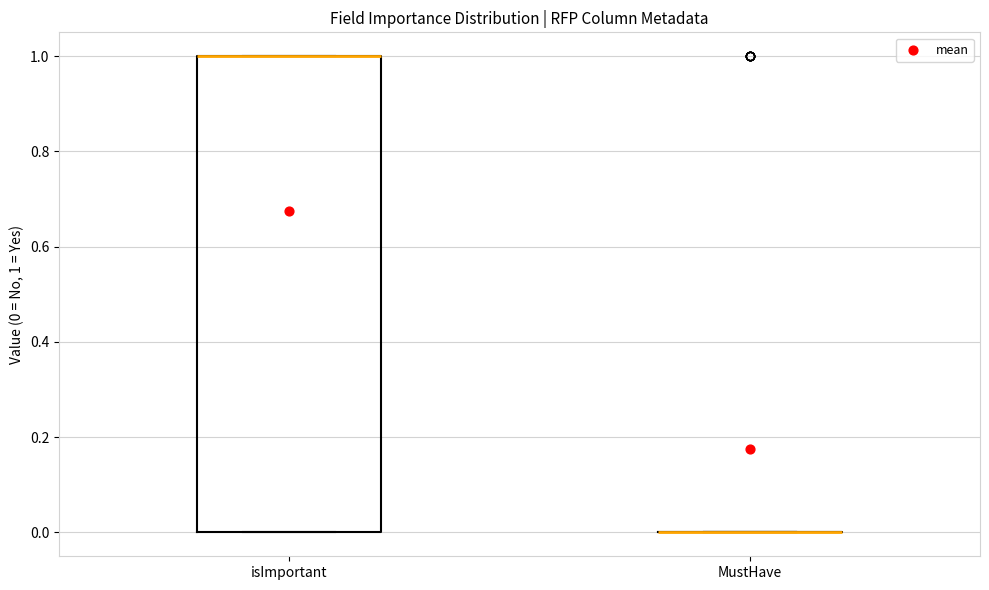

Where is the upper edge of the box for isImportant on the y-axis? The values are not printed on the chart, so give them approximately, as read against the axis.

1